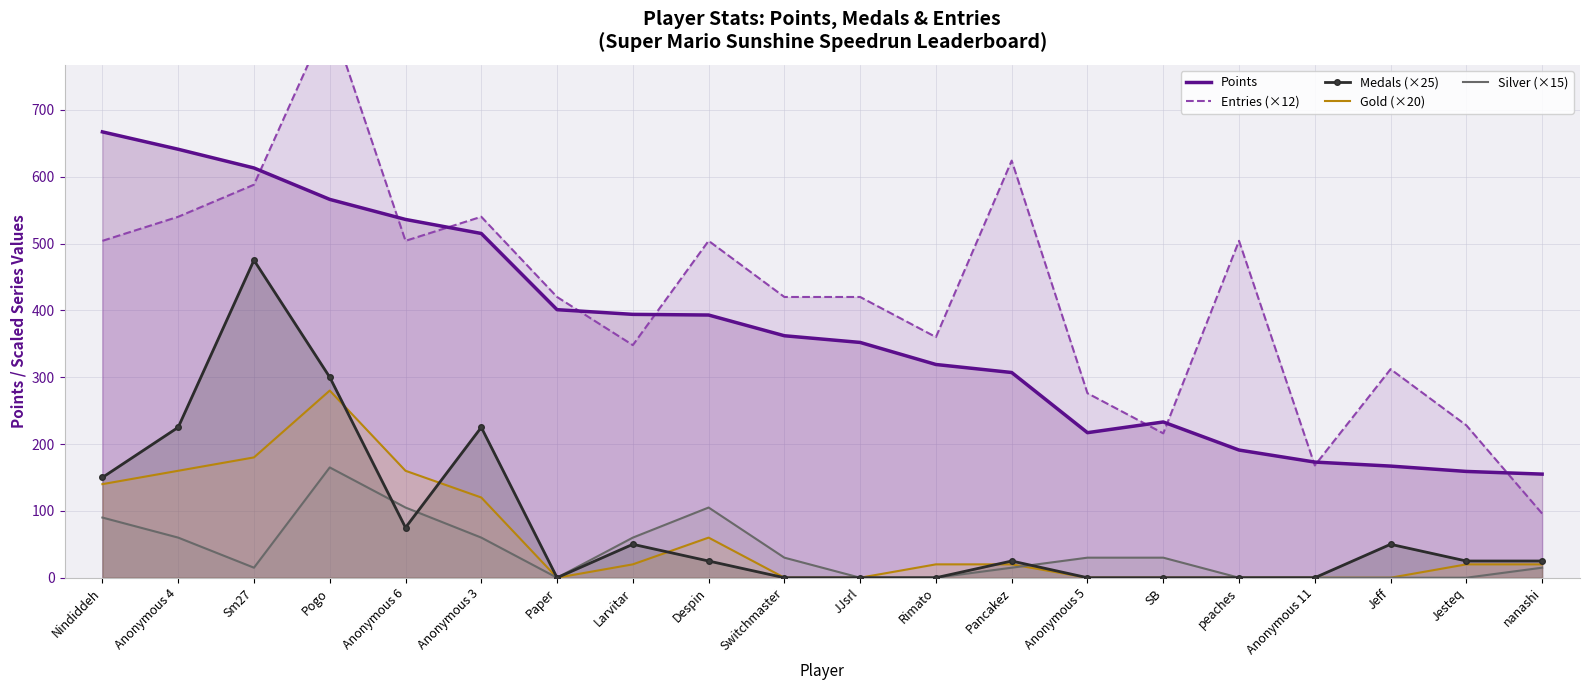

Where is Points nearest to the value 411?

Paper